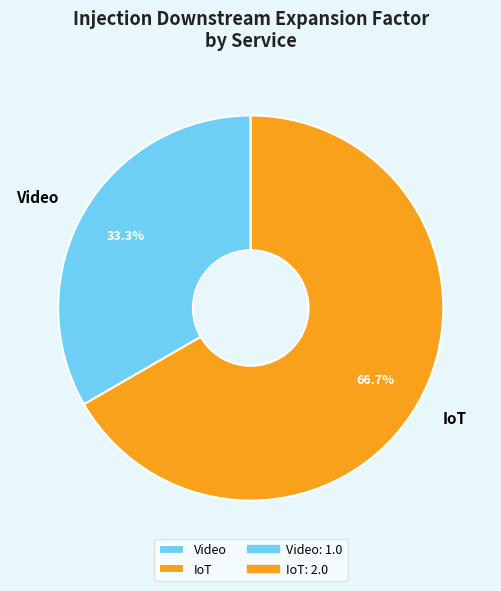

What is the ratio of the value at IoT to the value at Video?

2.0